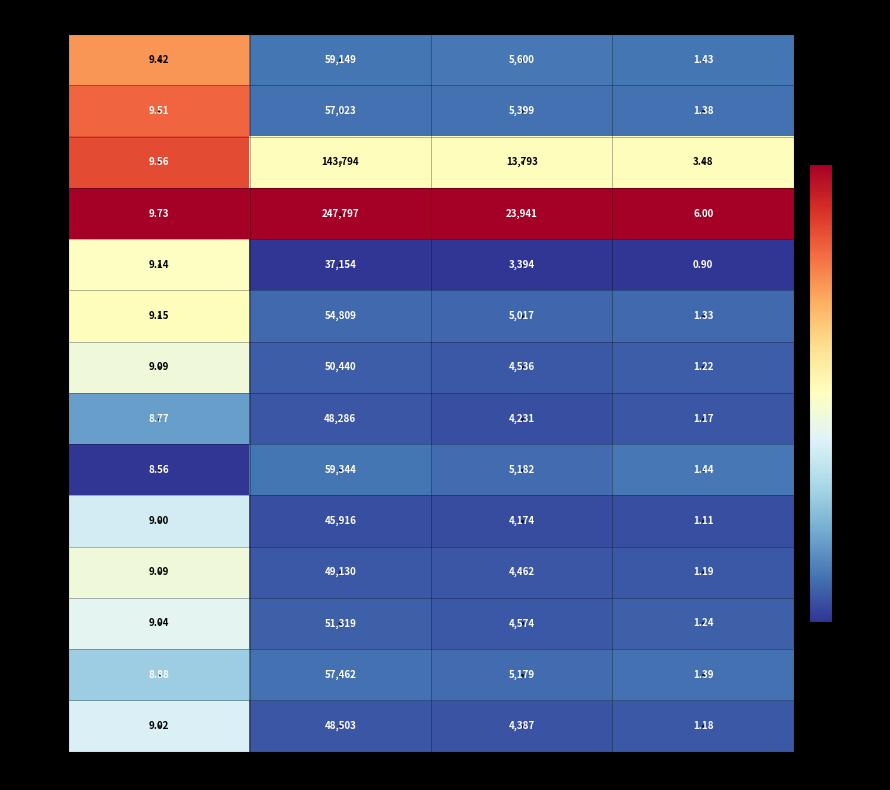

Rank the series by their maximum value, from lowest to highest.

2022-11-03, 2022-10-27, 2022-10-31, 2022-10-21, 2022-10-26, 2022-11-01, 2022-10-25, 2022-11-02, 2022-11-08, 2022-10-24, 2022-11-09, 2022-10-28, 2022-11-07, 2022-11-04